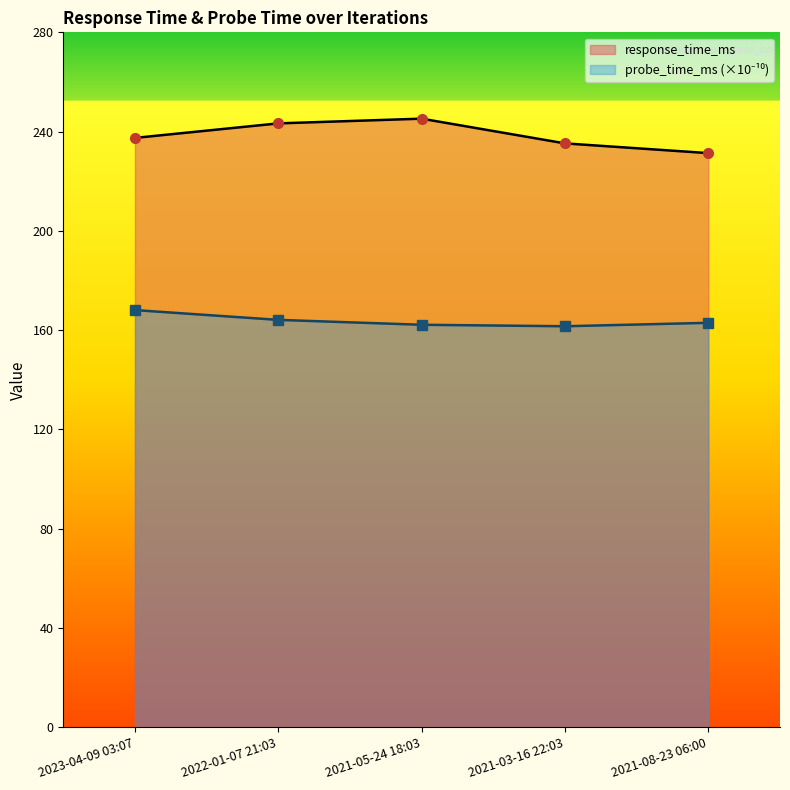

How many distinct data groups are displayed?

2